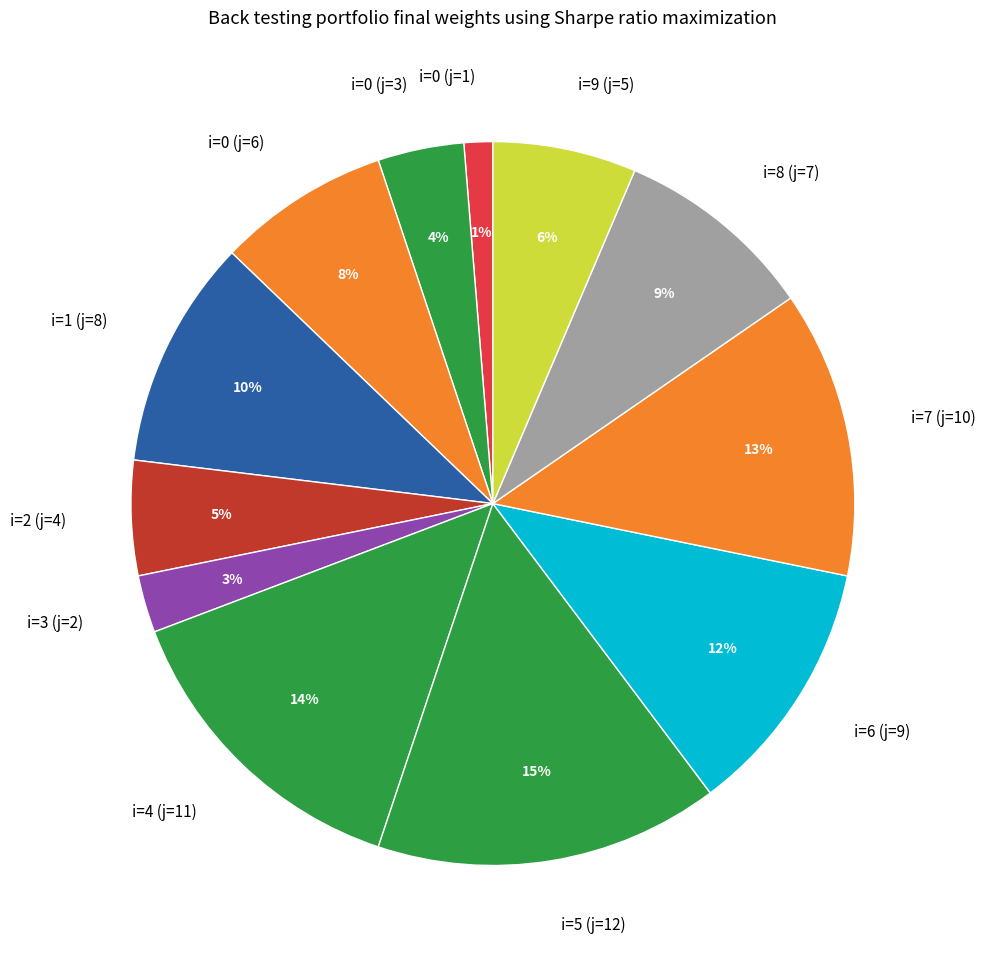

Between i=1 (j=8) and i=4 (j=11), which is larger?

i=4 (j=11)